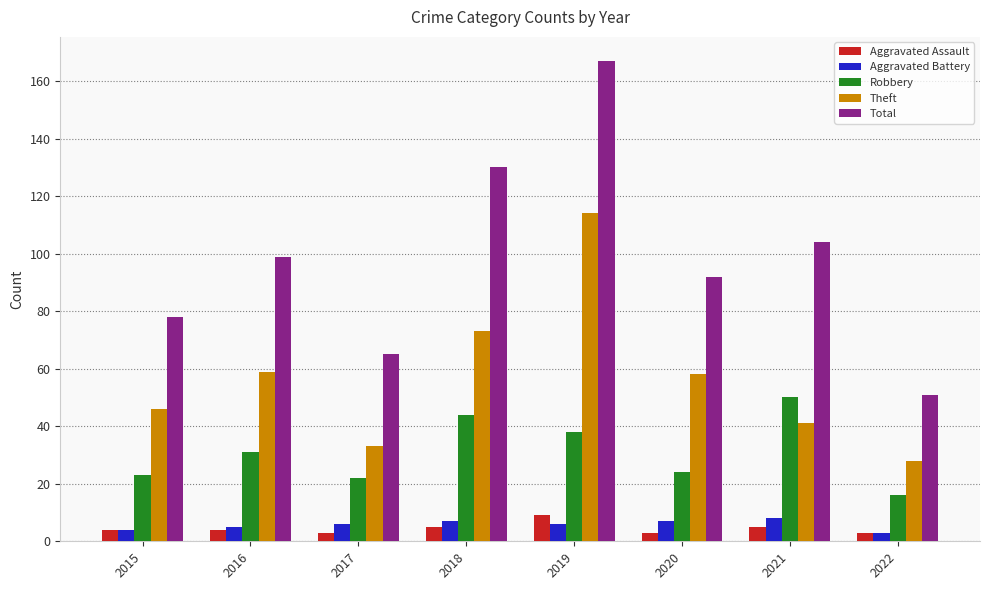

Count the number of data series in this chart.

5